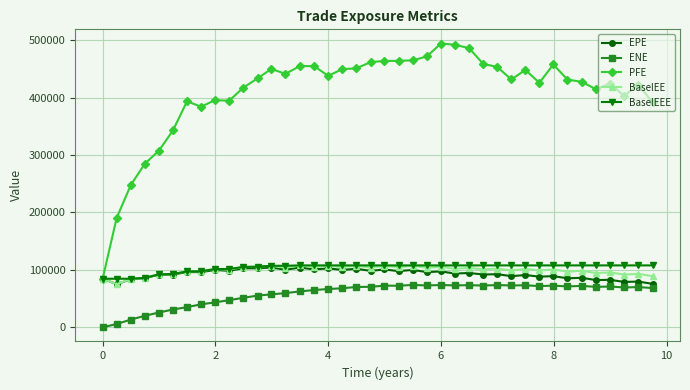

What is the highest value of the BaselEEE series?

107771.0